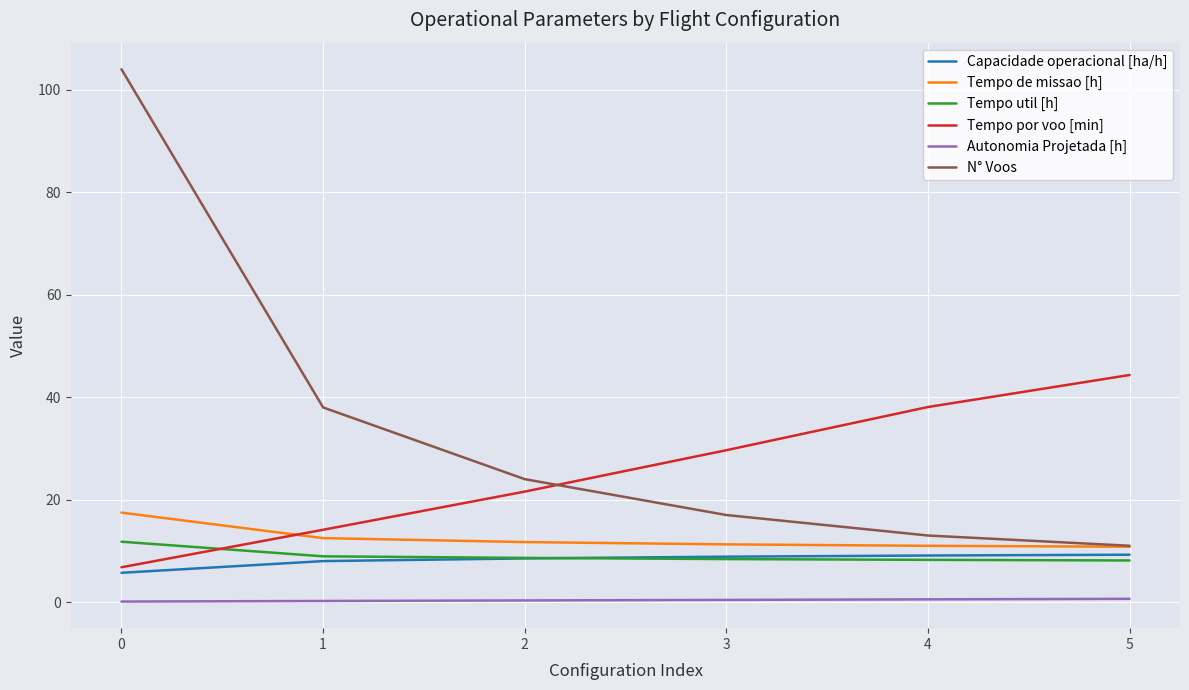

Which series has the widest spread of values?

N° Voos